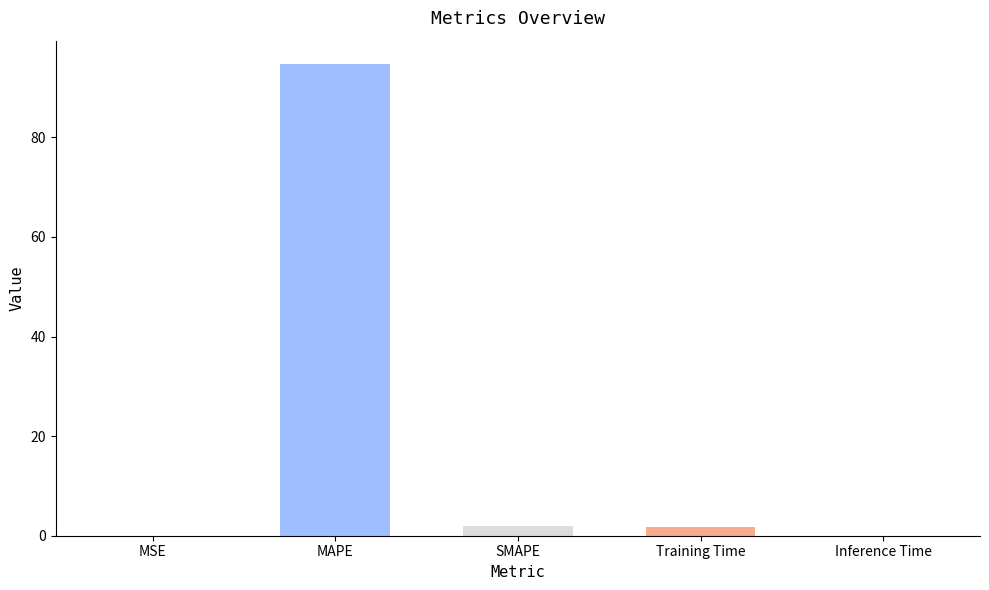

What is the greatest value displayed?

94.7